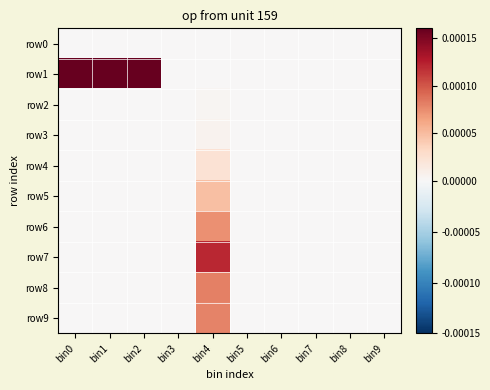

Which series changed the most between bin0 and bin3?

row1